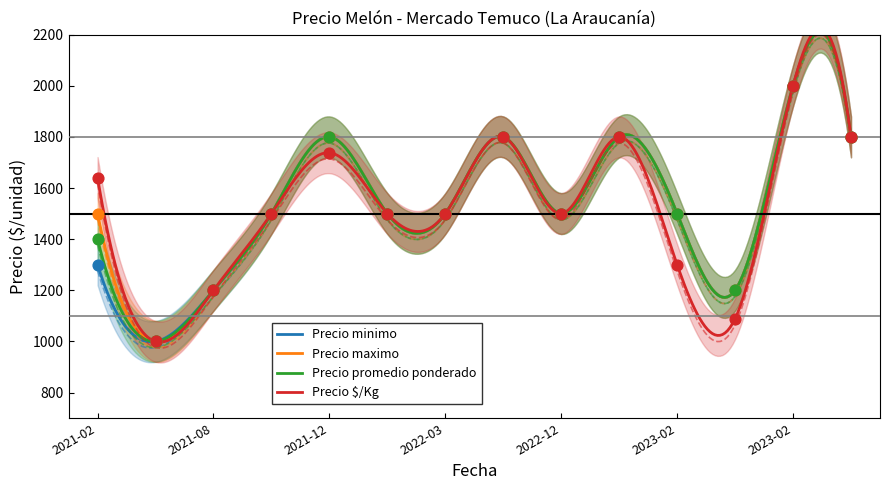

What is the total value across all series at 2023-02?

5800